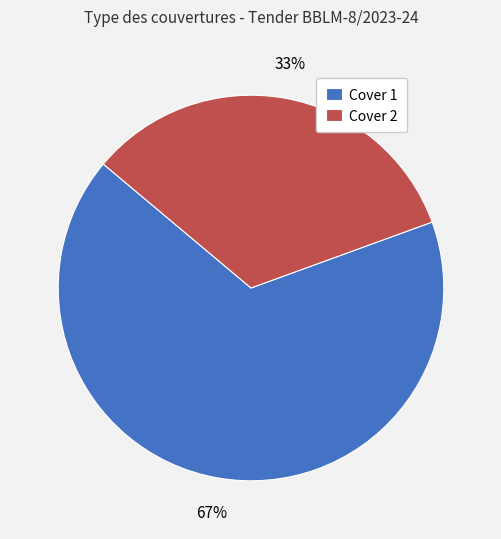

To the nearest percent, what is the average slice percentage?

50%